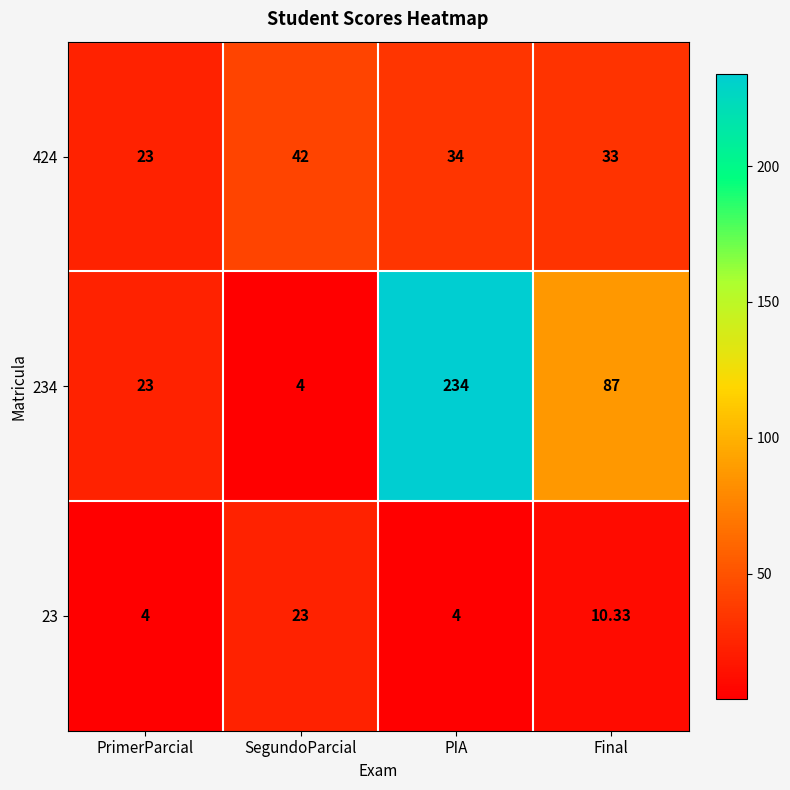

Where is 234 nearest to the value 119?

Final